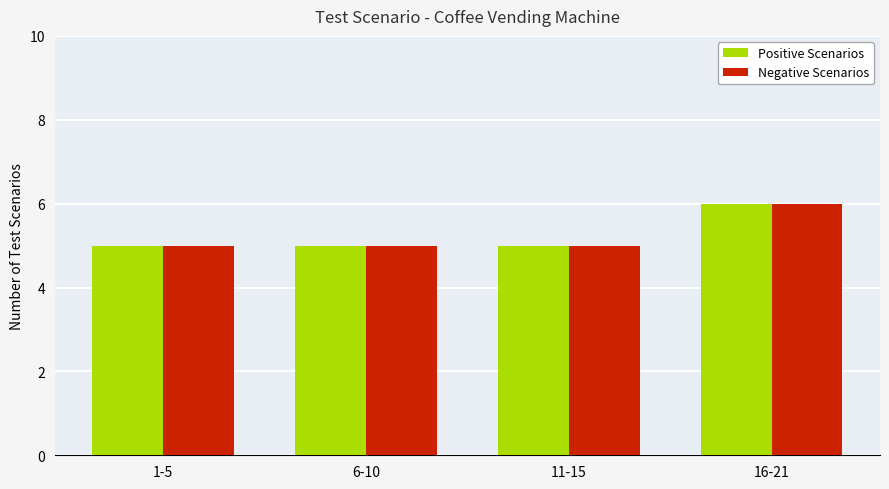

The Positive Scenarios series shows 5 at 6-10. True or false?

True